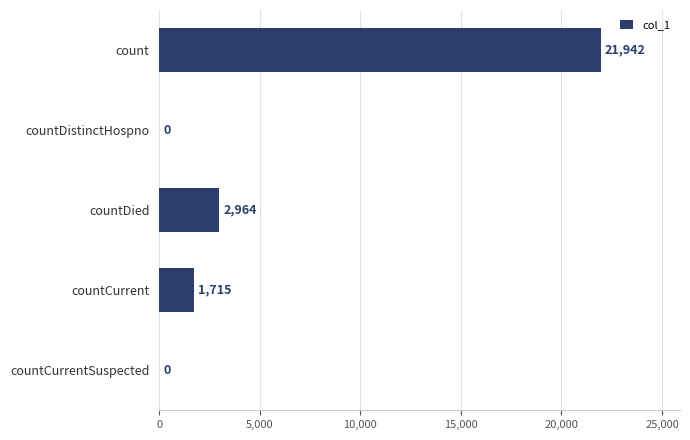

Reading top to bottom, extract all data points from this chart.

count=21942	countDistinctHospno=0	countDied=2964	countCurrent=1715	countCurrentSuspected=0